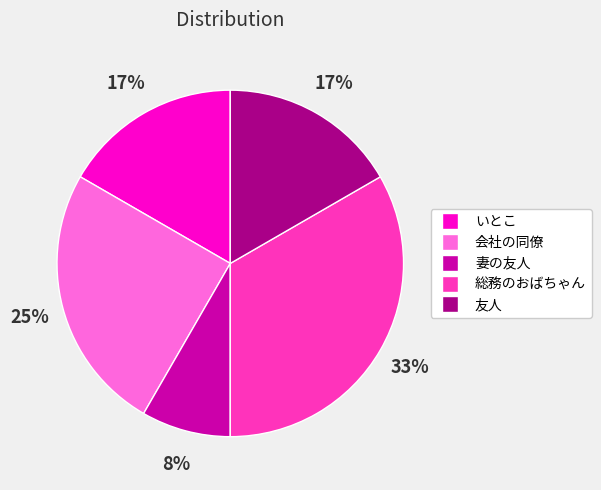

To the nearest percent, what is the average slice percentage?

20%